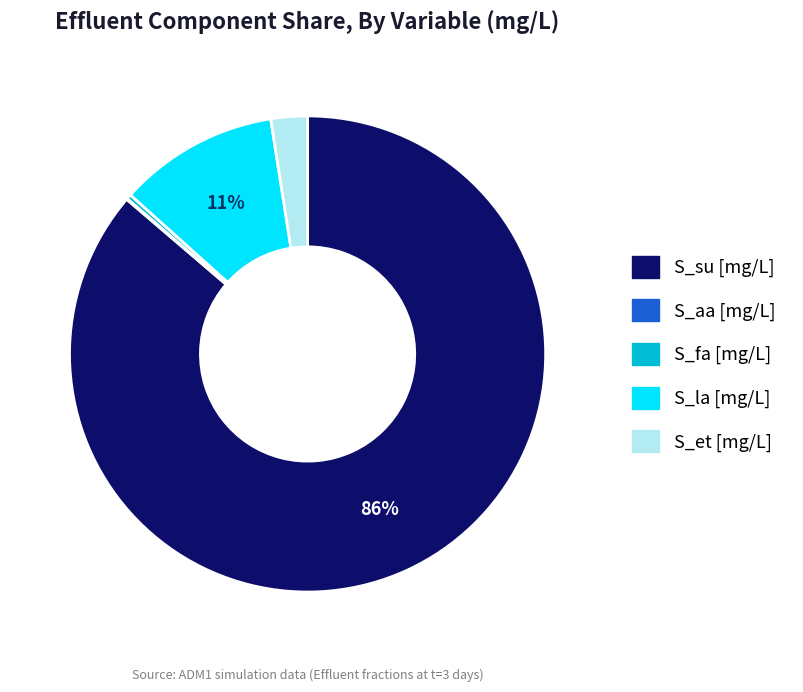

Is S_fa [mg/L] the majority of the pie?

No